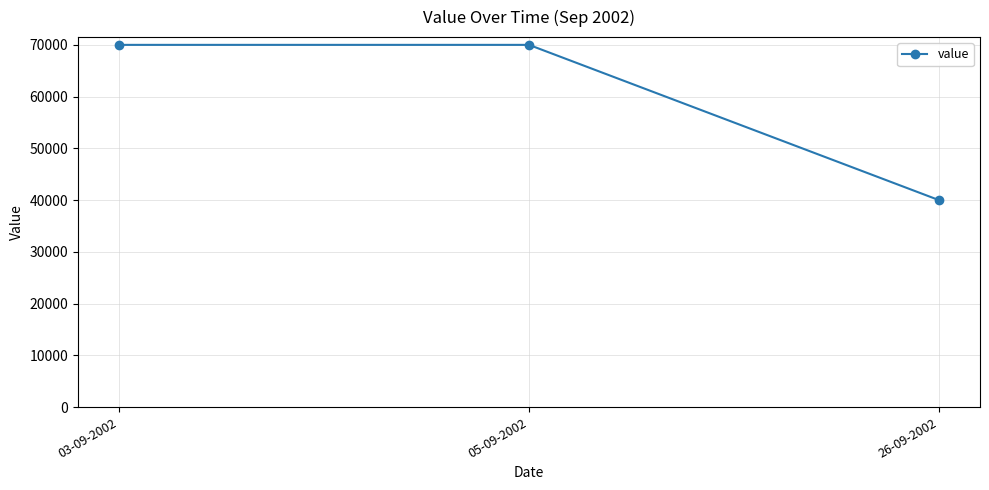

Reading right to left, what are all the values shown in this chart?

26-09-2002=40000	05-09-2002=70000	03-09-2002=70000